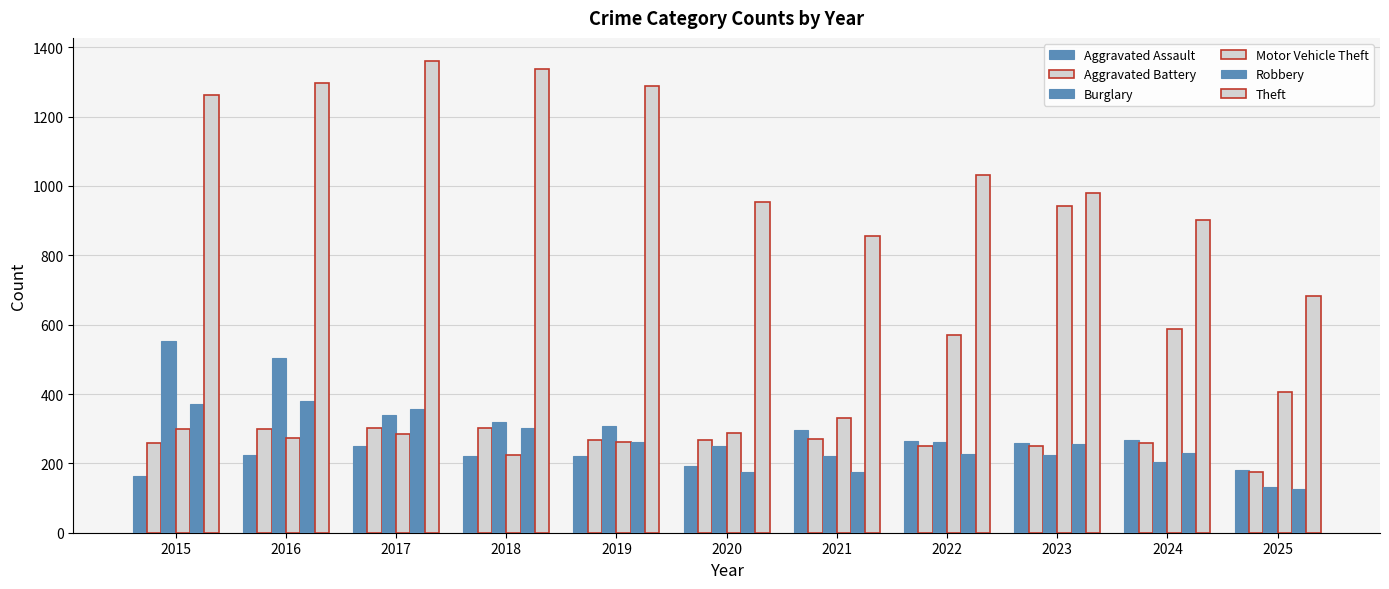

Reading right to left, what are all the values shown in this chart?

Aggravated Assault: 181	267	259	264	295	192	220	220	251	225	164
Aggravated Battery: 175	259	251	249	270	268	267	302	303	298	259
Burglary: 131	205	225	263	220	250	308	319	339	505	552
Motor Vehicle Theft: 407	588	943	569	332	287	262	225	285	272	299
Robbery: 127	230	257	227	175	174	263	302	356	381	372
Theft: 684	903	980	1032	856	954	1288	1337	1359	1297	1263